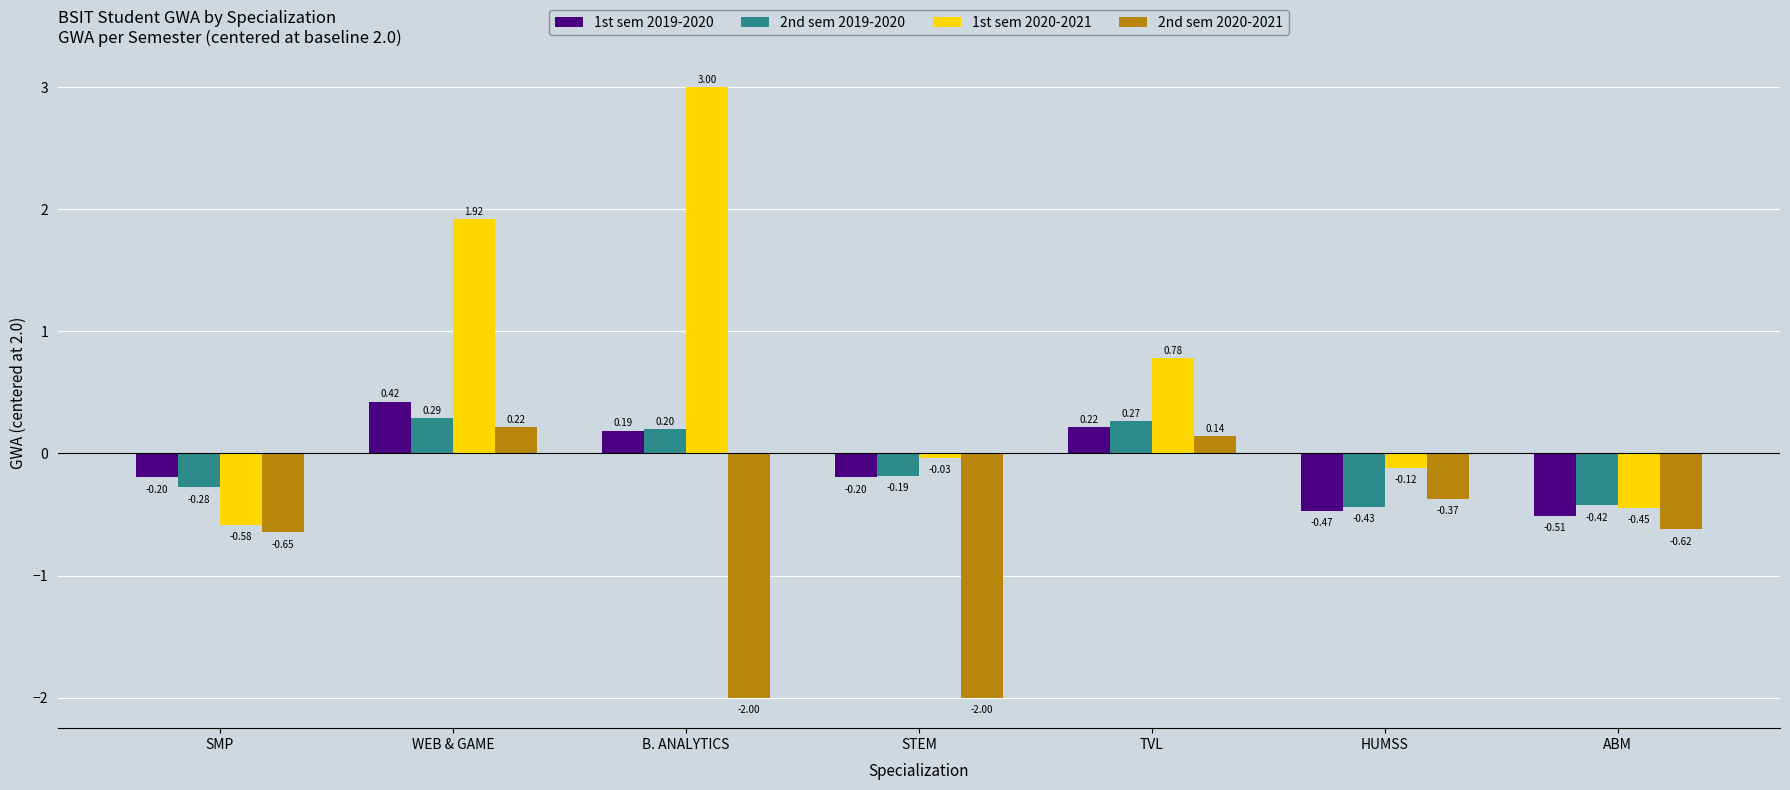

Is the value of 1st sem 2019-2020 at B. ANALYTICS greater than the value of 1st sem 2020-2021 at TVL?

No